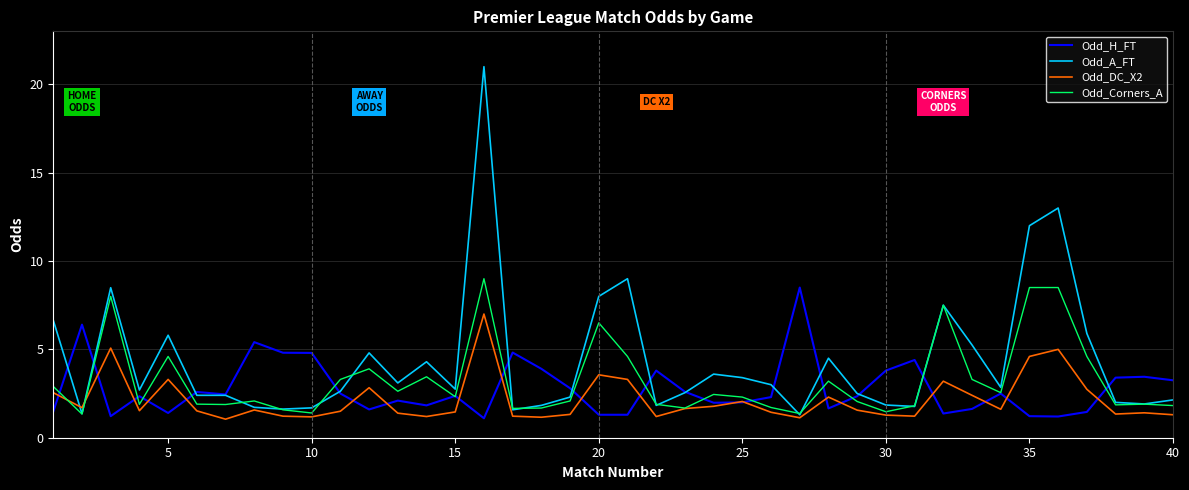

What is the maximum value shown in the chart?

21.0